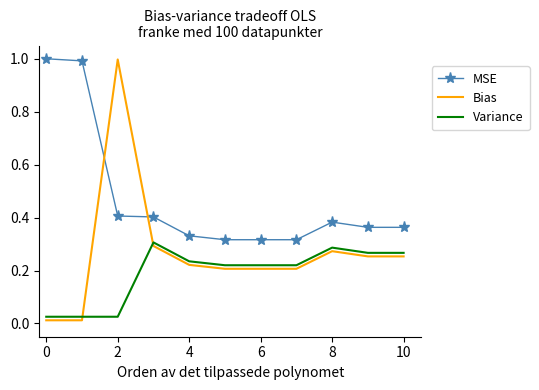

List the series in order of their overall mean, lowest first.

Variance, Bias, MSE